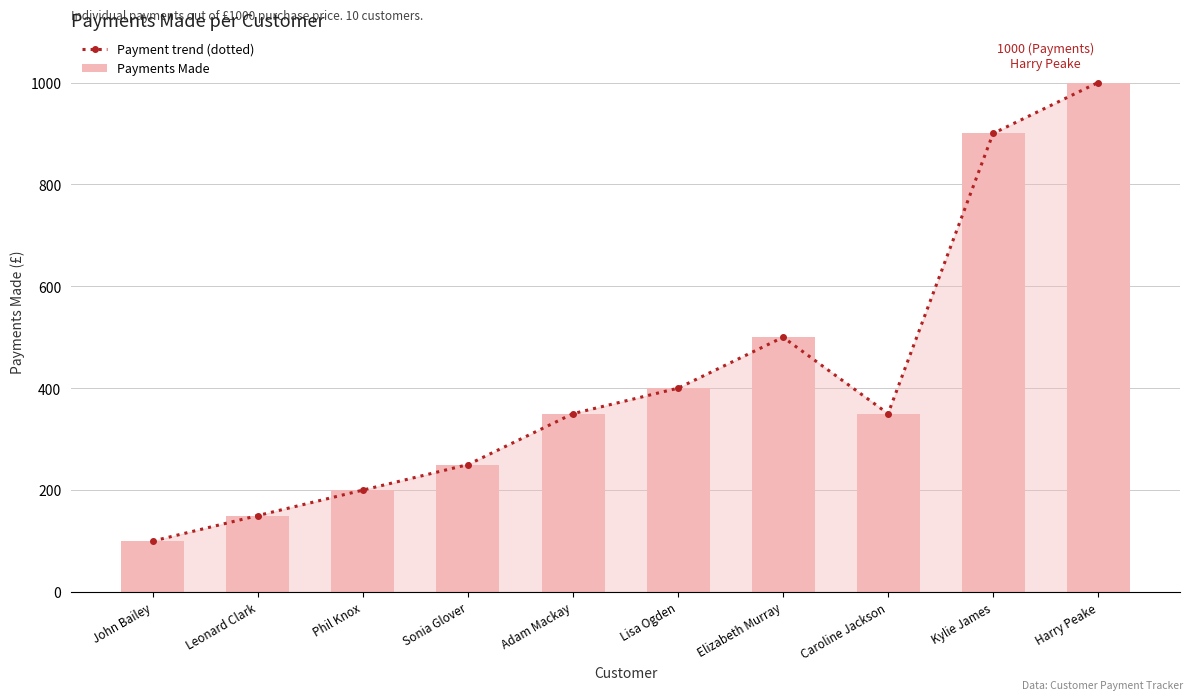

How many data points in Payment trend (dotted) are less than 350?

4